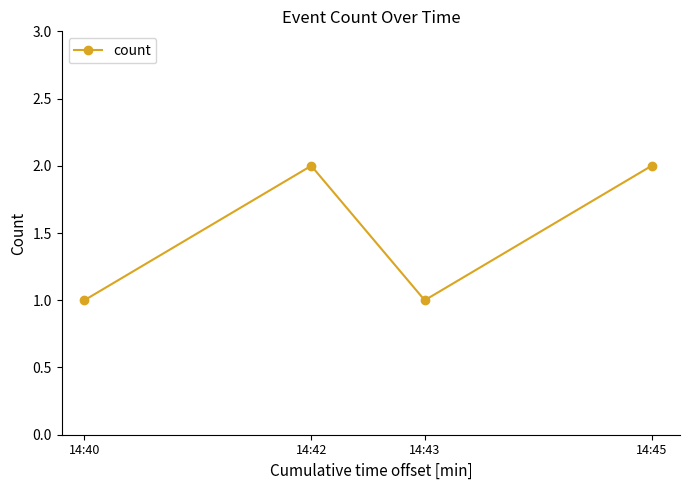

At which category does the data reach its first local peak?

14:42